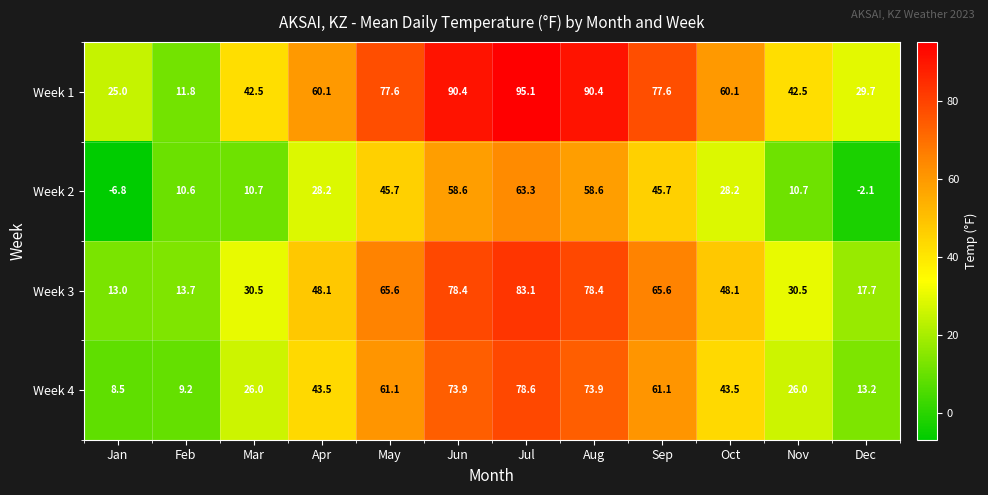

What is the highest value of the Week 1 series?

95.1